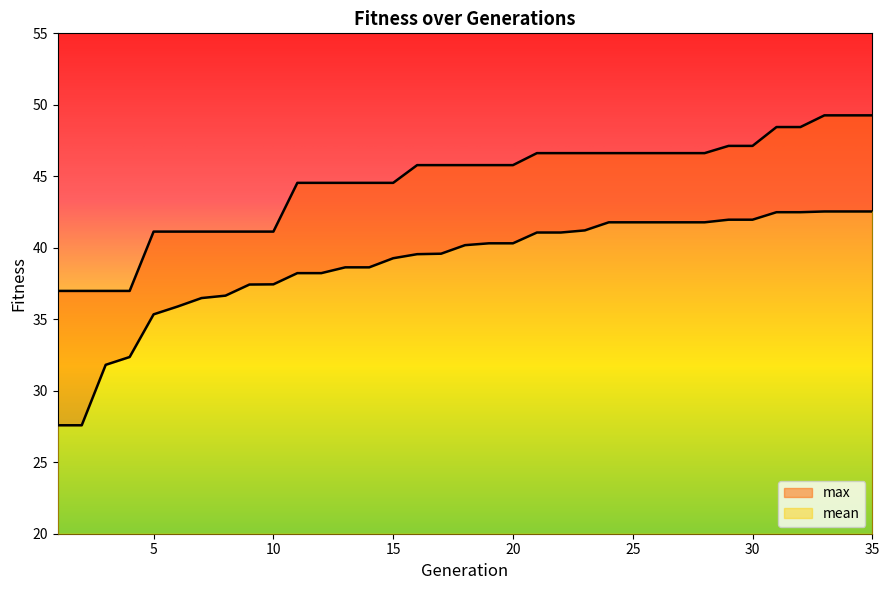

At 8, list the series in order from largest to smallest.

max, mean